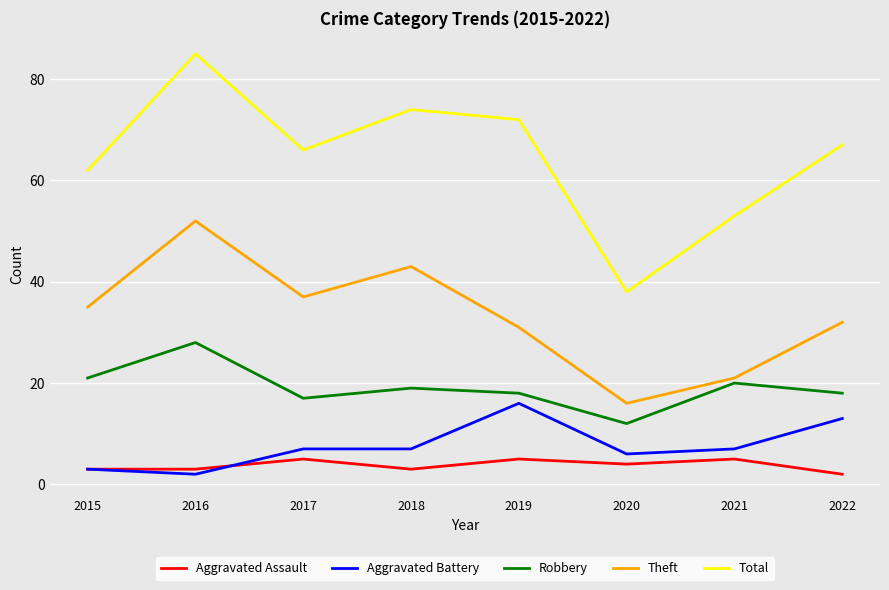

What is the difference between the highest and lowest values at 2020?

34